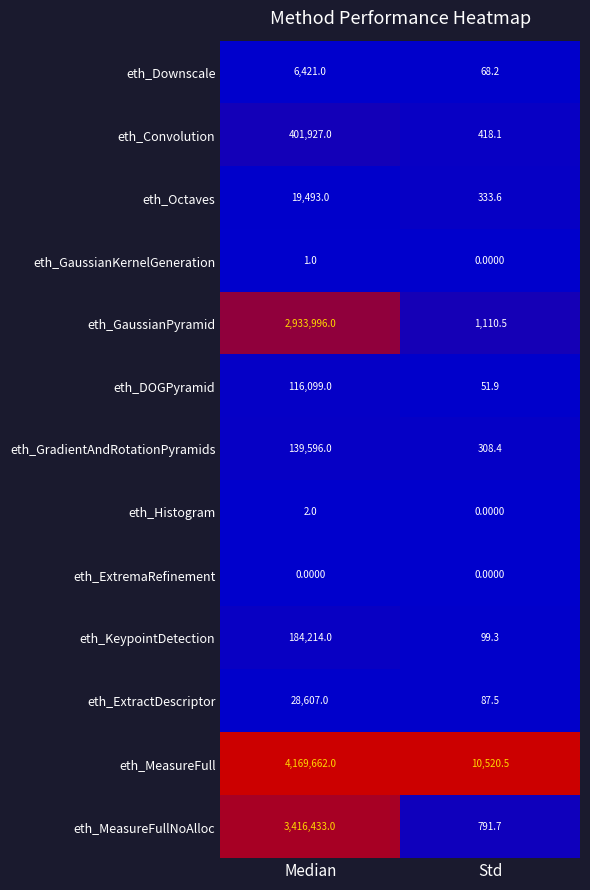

How many categories are shown in the chart?

2